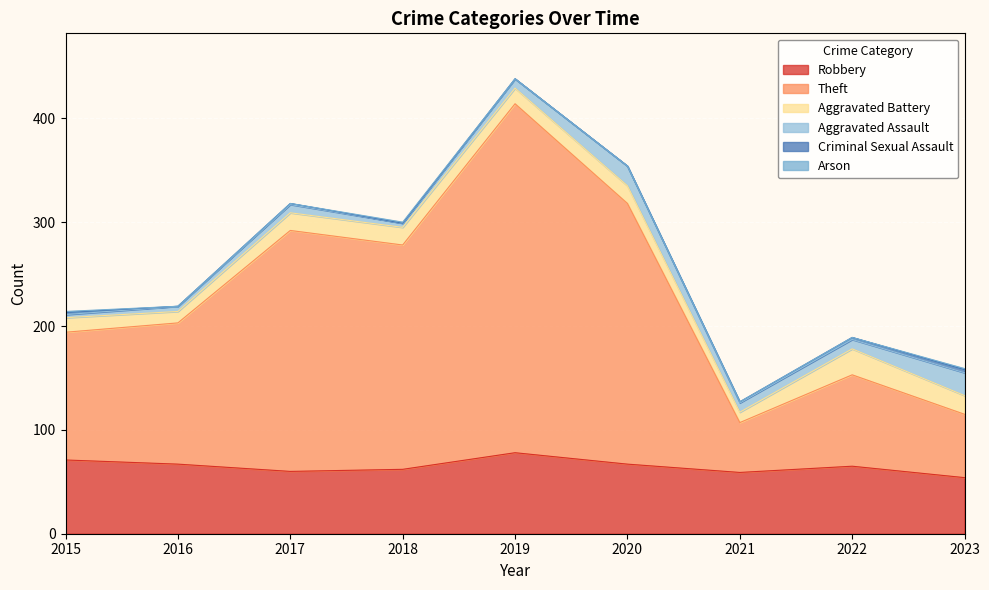

True or false: Robbery and Aggravated Battery intersect in this chart.

False